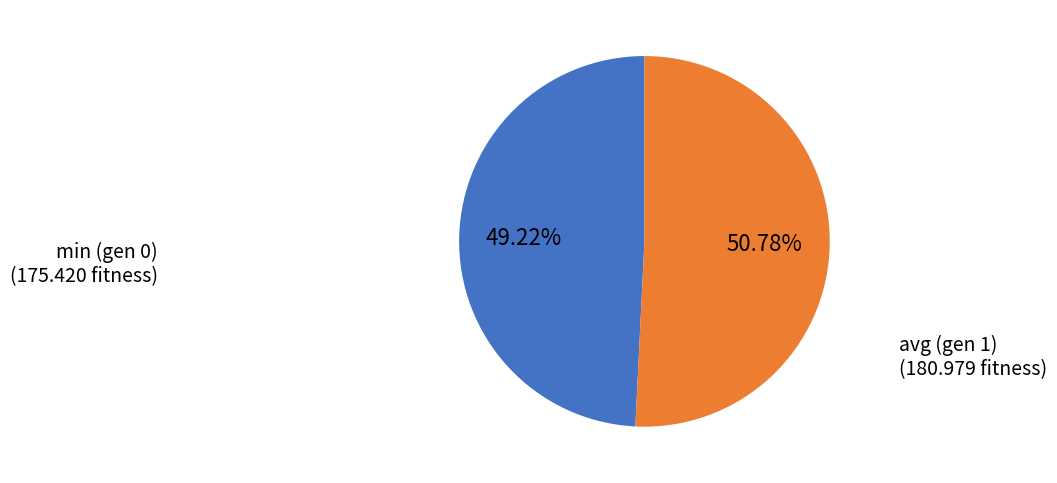

To the nearest percent, what portion does min (gen 0) represent?

49%